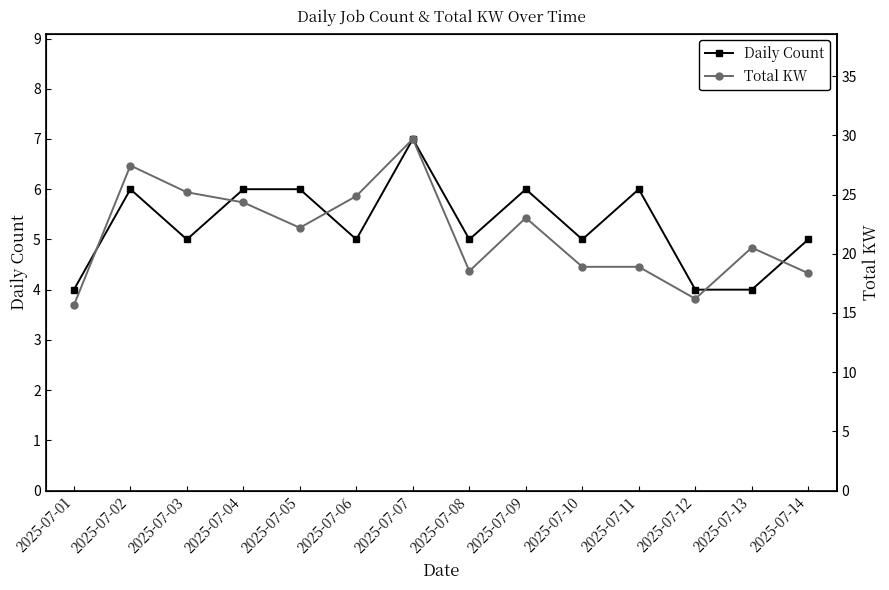

What is the value of the Total KW point at the 12th from the left?

16.2